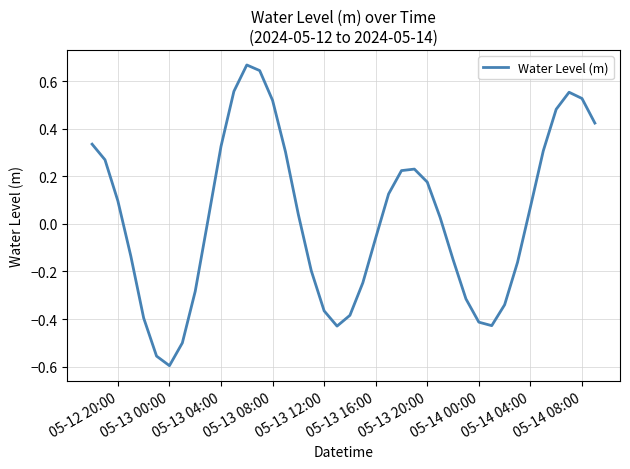

What is the difference between the maximum and minimum values?

1.3